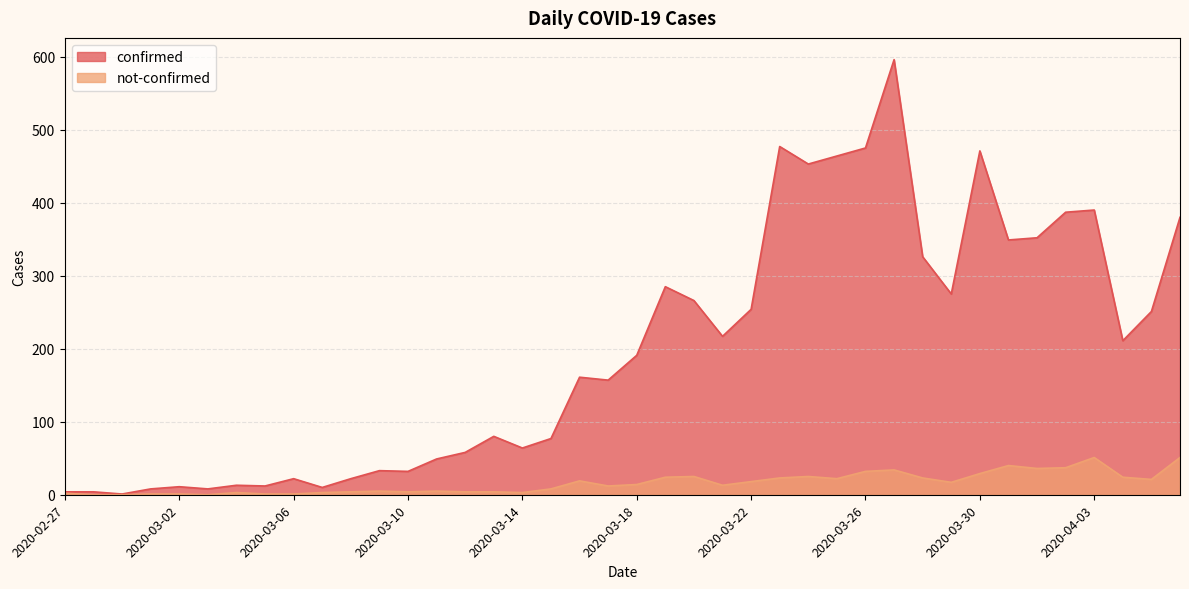

What is the highest value of the not-confirmed series?

51